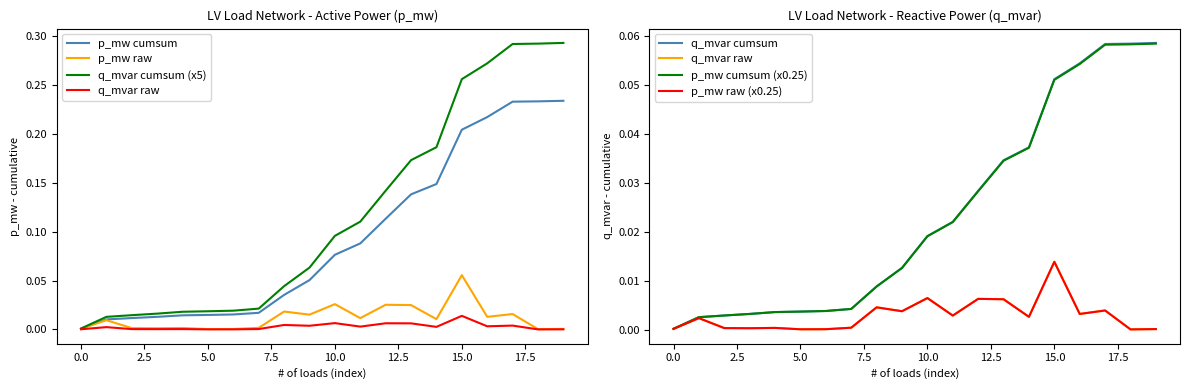

Which series has the largest total across all categories?

q_mvar_cumsum